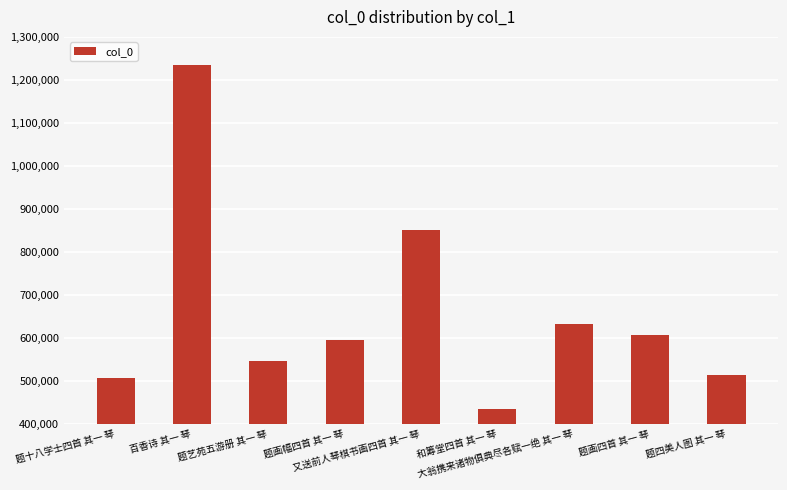

What is the value of the 4th bar from the left?

596418